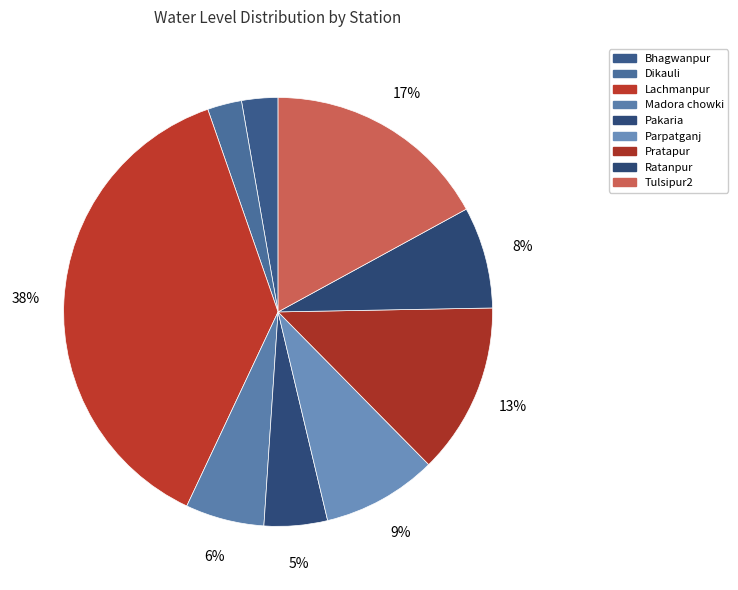

Count the number of slices in the pie.

9